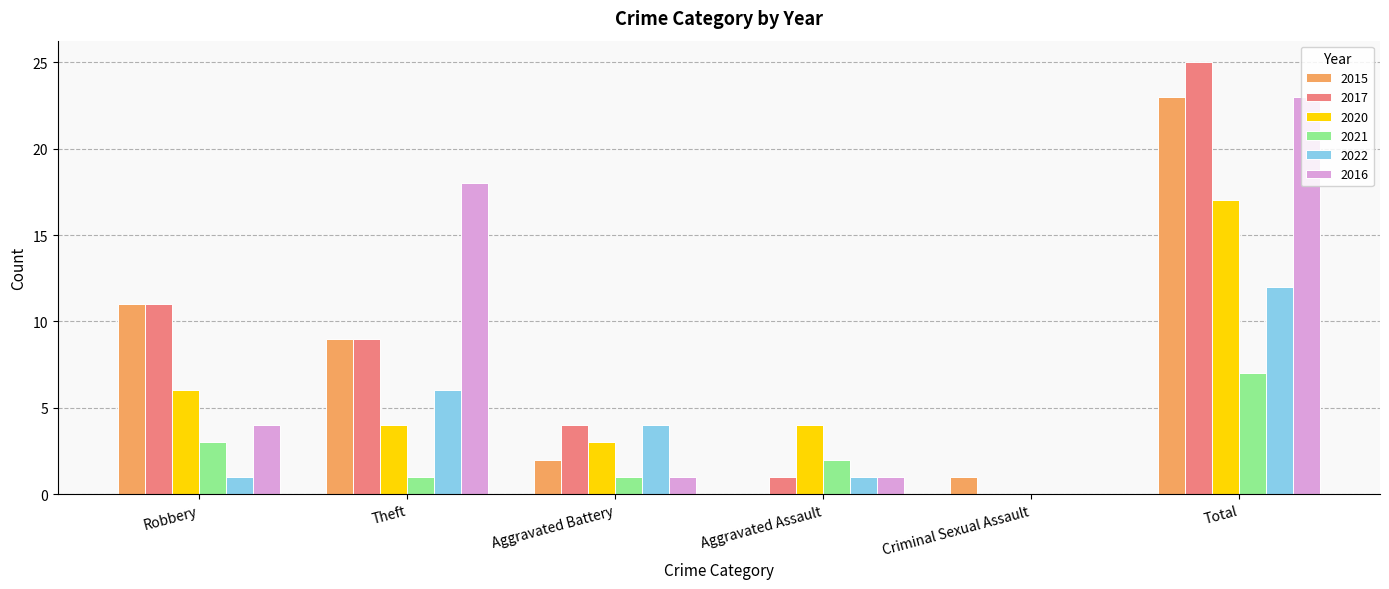

What is the total value across all series at Theft?

47